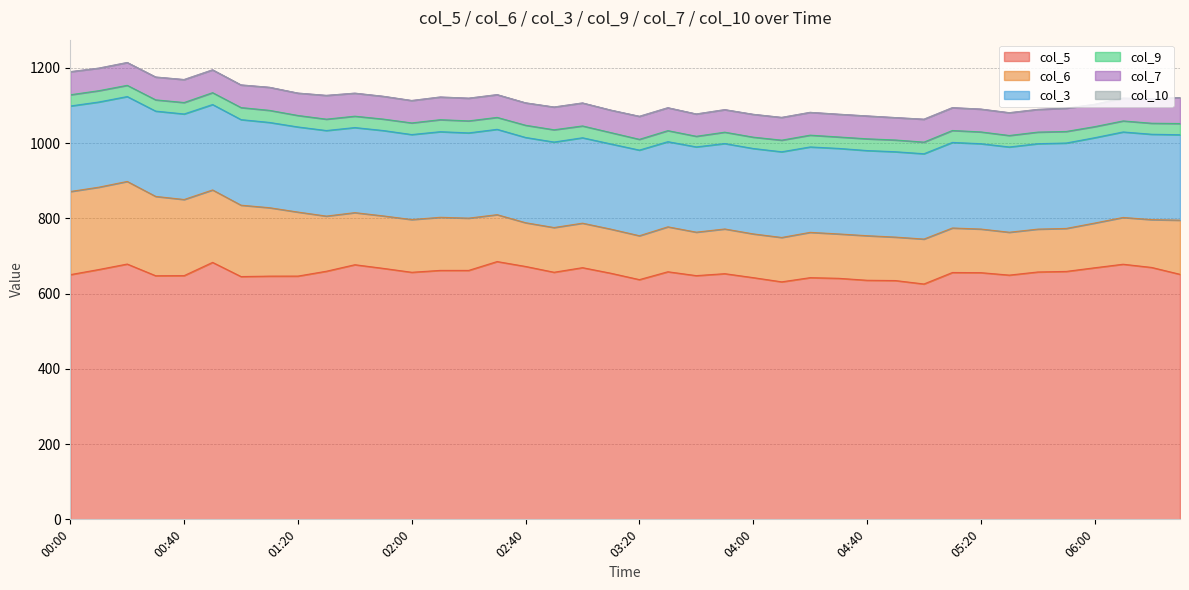

True or false: col_6 and col_9 intersect in this chart.

False